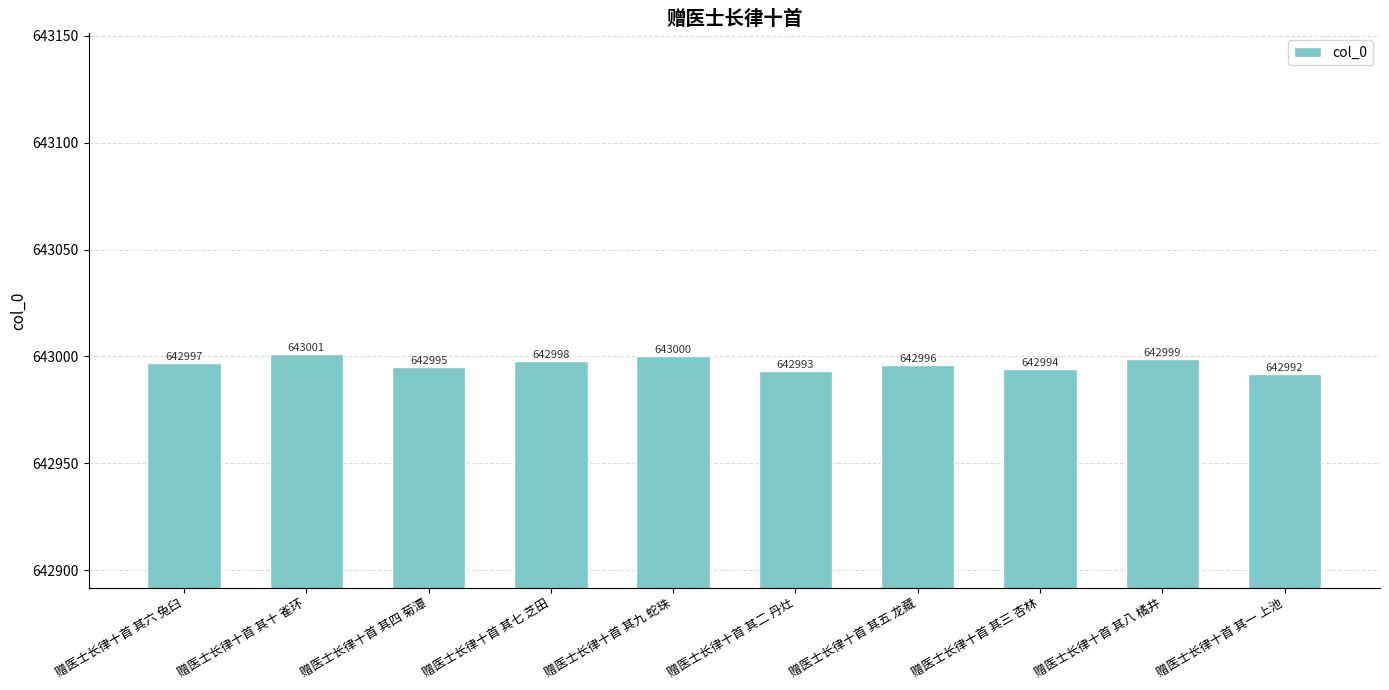

Which category has the highest value across all series?

赠医士长律十首 其十 雀环